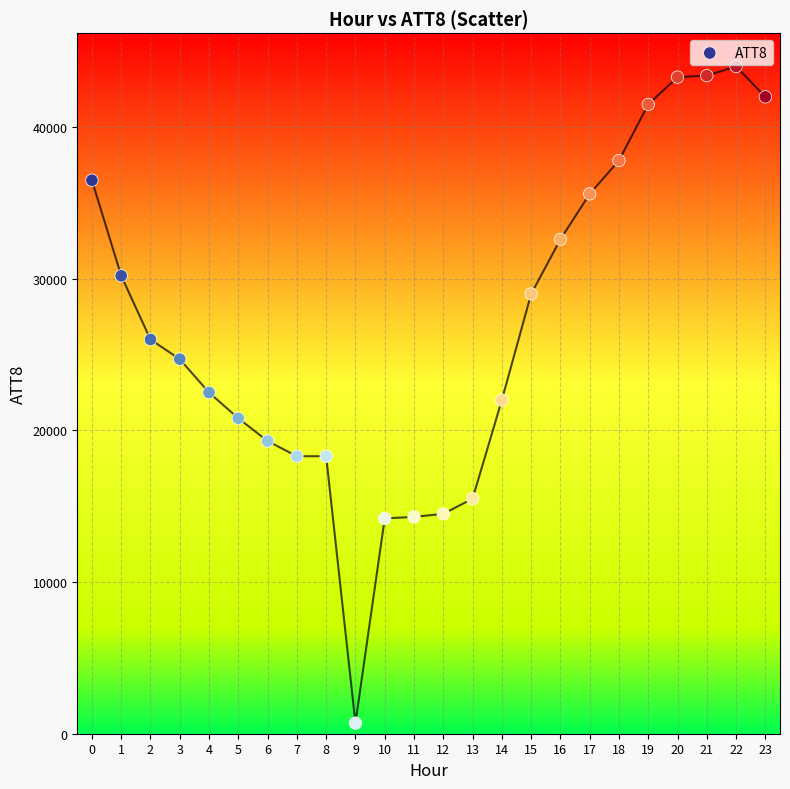

What is the range of Y values (max minus min)?

43300